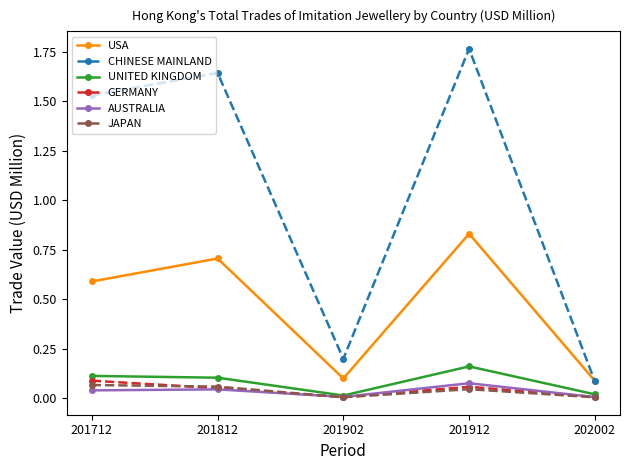

At how many categories does at least one series exceed 0?

5